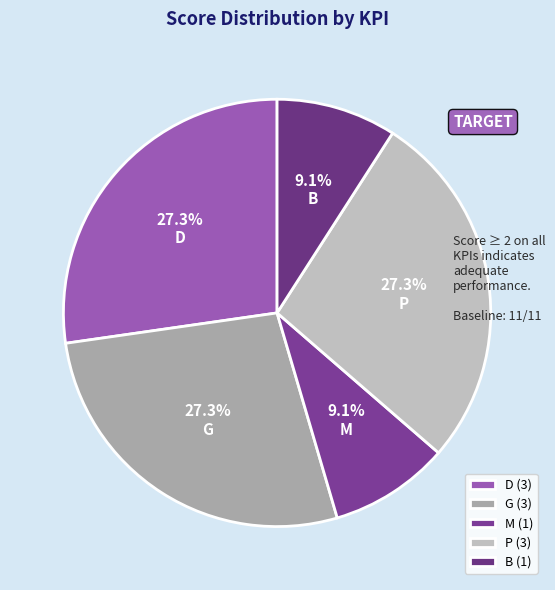

Is G the majority of the pie?

No